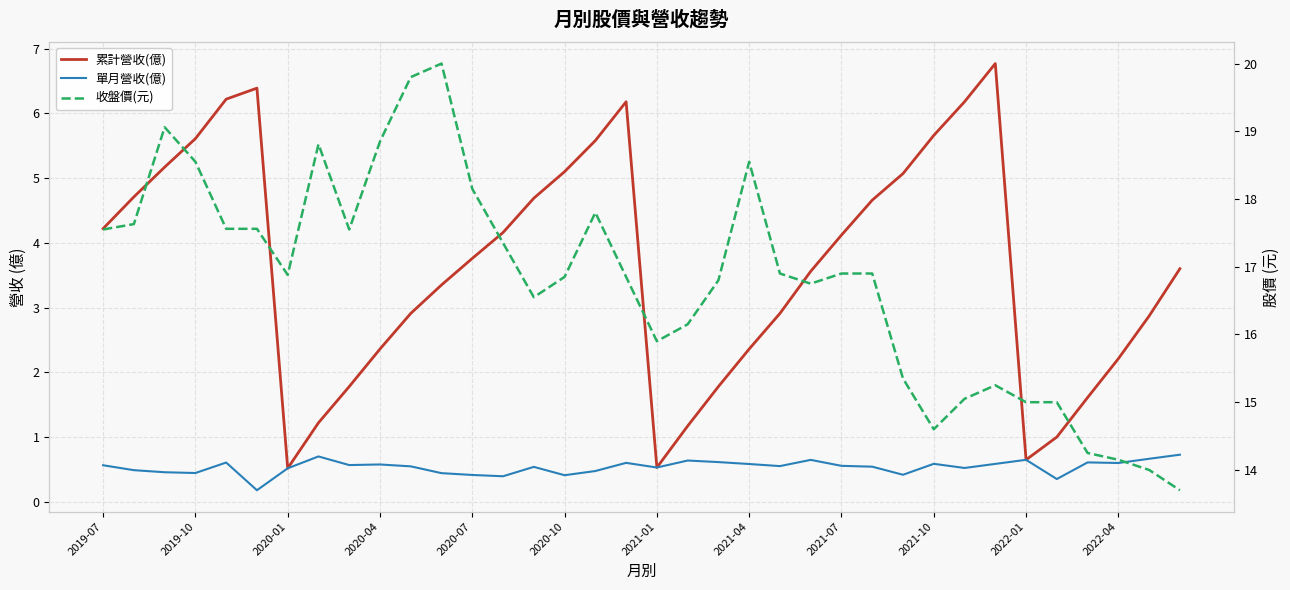

Reading left to right, list all the values displayed in this chart.

累計營收(億): 4.2	4.7	5.2	5.6	6.2	6.4	0.5	1.2	1.8	2.4	2.9	3.4	3.8	4.2	4.7	5.1	5.6	6.2	0.5	1.2	1.8	2.4	2.9	3.6	4.1	4.7	5.1	5.7	6.2	6.8	0.6	1.0	1.6	2.2	2.9	3.6
單月營收(億): 0.6	0.5	0.5	0.4	0.6	0.2	0.5	0.7	0.6	0.6	0.5	0.4	0.4	0.4	0.5	0.4	0.5	0.6	0.5	0.6	0.6	0.6	0.6	0.6	0.6	0.5	0.4	0.6	0.5	0.6	0.6	0.4	0.6	0.6	0.7	0.7
收盤價(元): 17.6	17.6	19.1	18.6	17.6	17.6	16.9	18.8	17.6	18.9	19.8	20.0	18.1	17.4	16.6	16.9	17.8	16.9	15.9	16.1	16.8	18.6	16.9	16.8	16.9	16.9	15.3	14.6	15.1	15.2	15.0	15.0	14.2	14.2	14.0	13.7